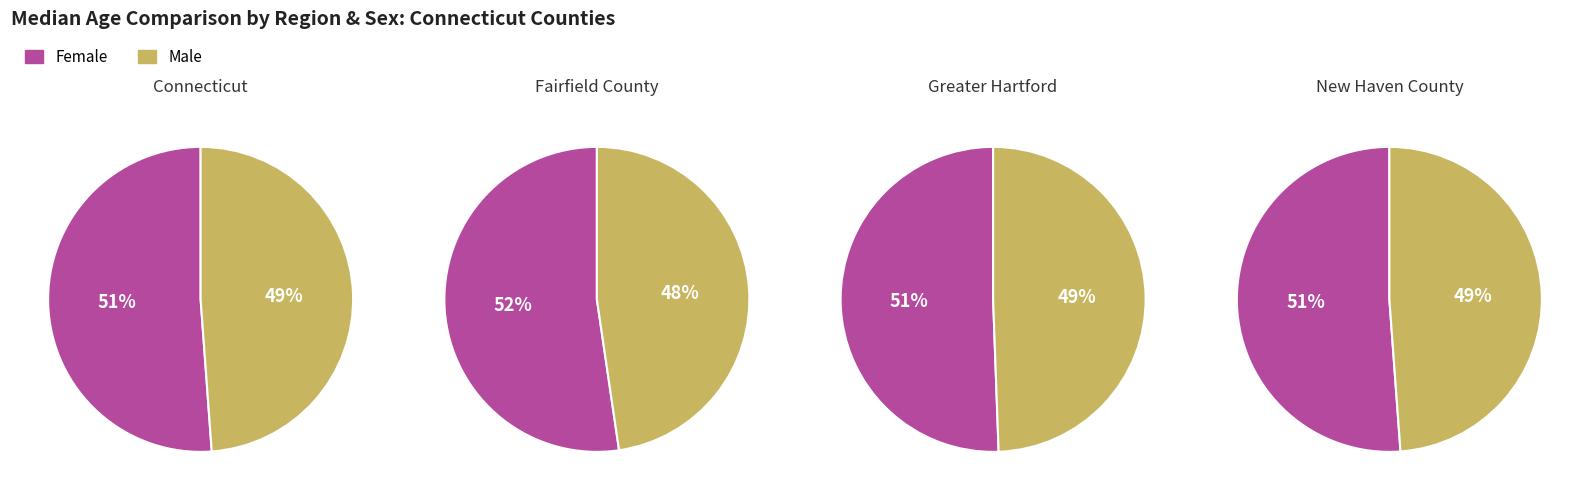

Is it true that male is 60% of the pie?

False